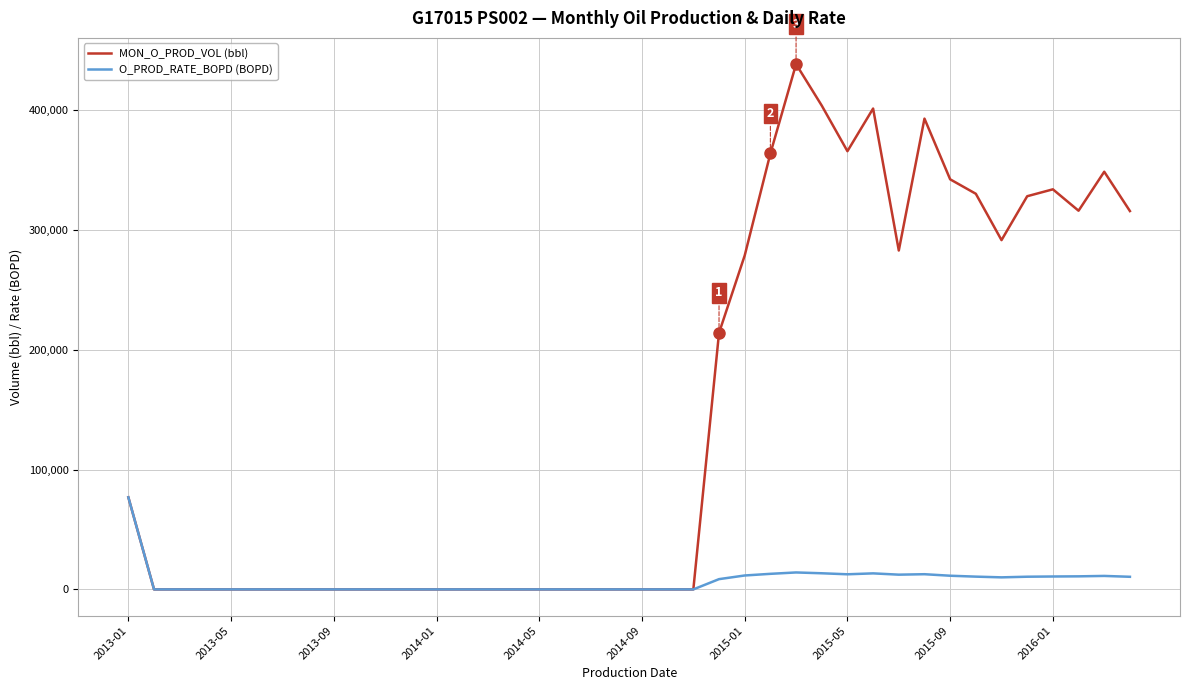

What is the average value of the MON_O_PROD_VOL (bbl) series?

145680.5